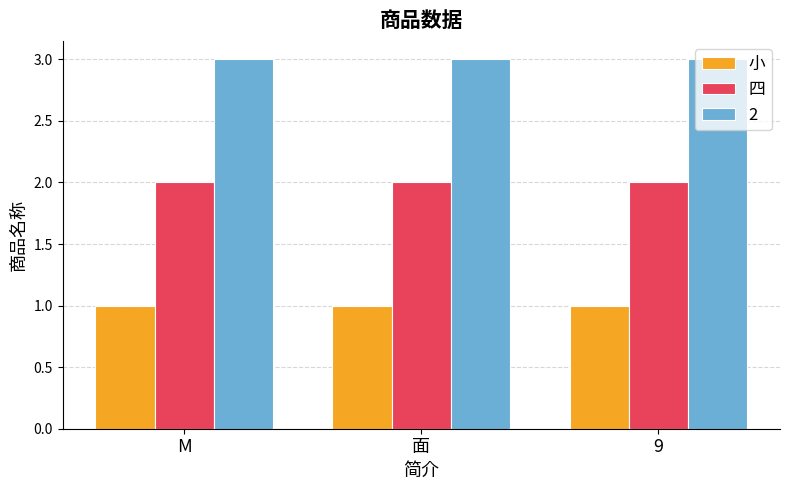

What is the label of the 1st bar from the left?

M